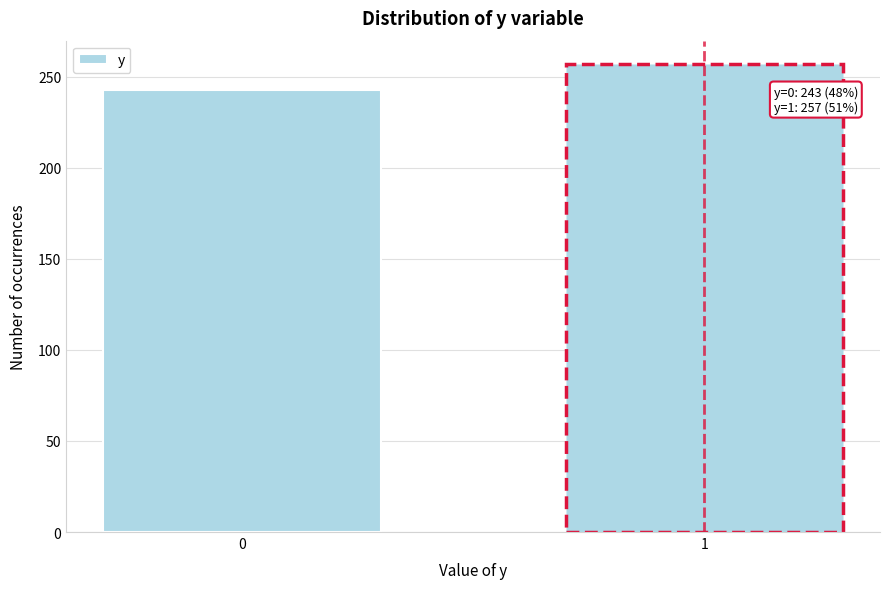

Reading left to right, list all the values displayed in this chart.

243	257